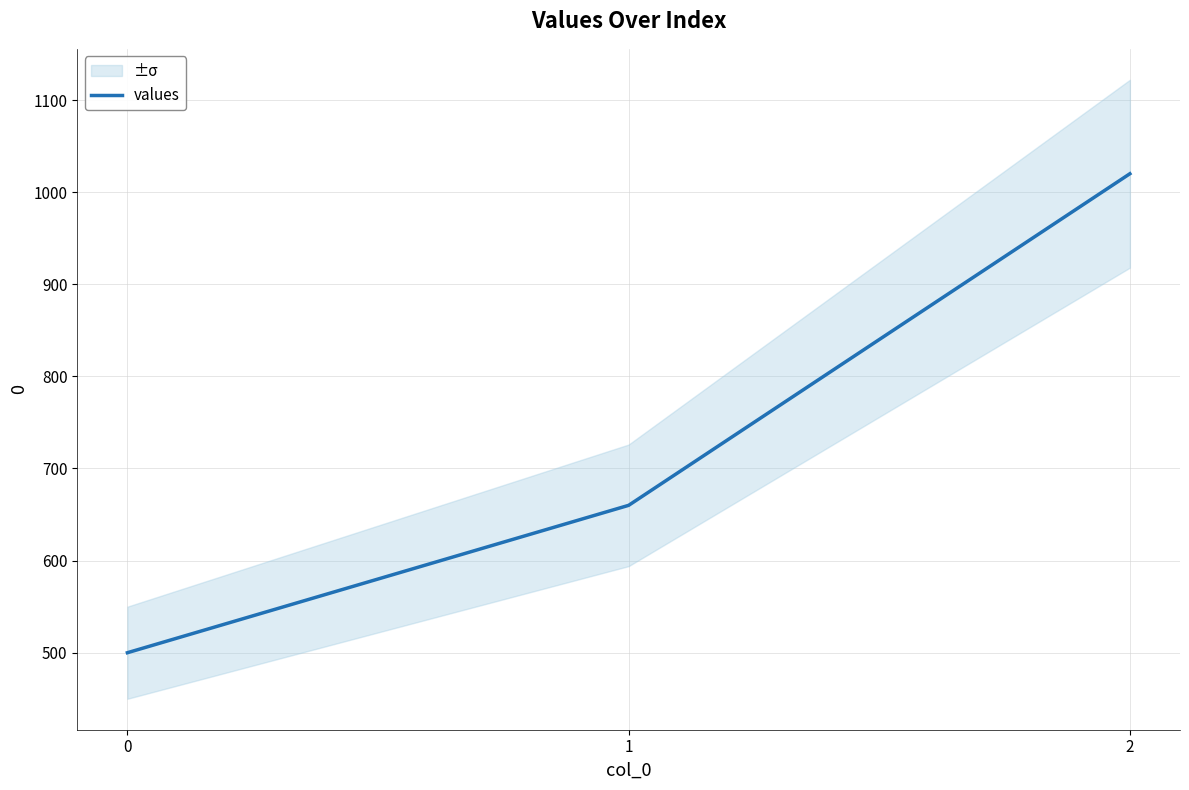

Where is the data nearest to the value 760?

1